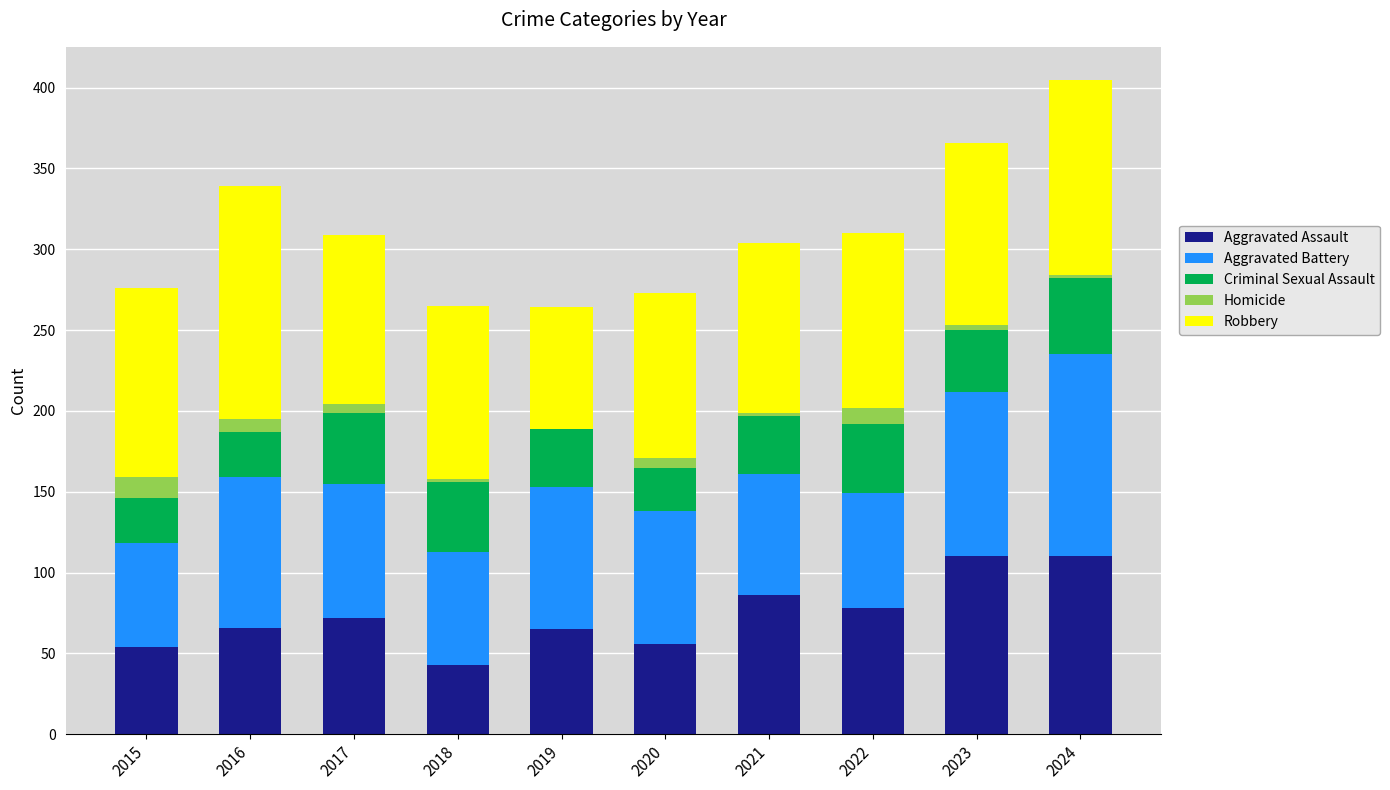

What is the total value across all series at 2015?

276